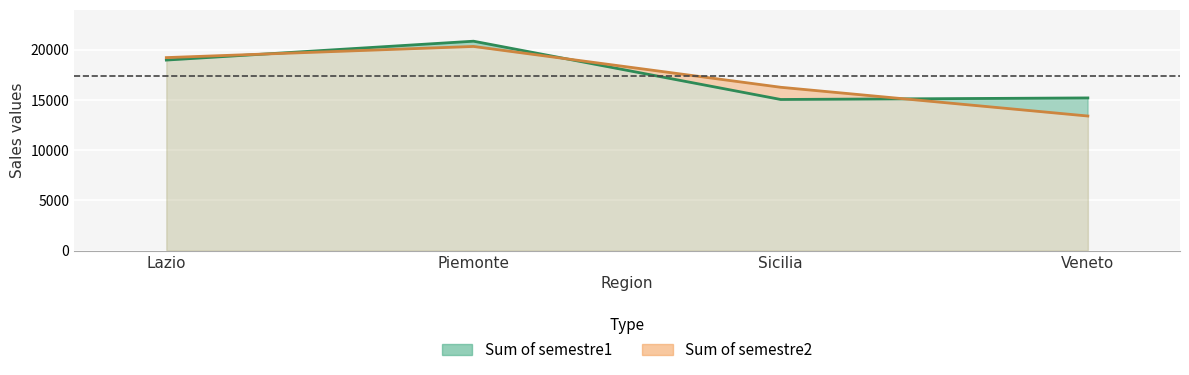

Where is the first local maximum for Sum of semestre1?

Piemonte